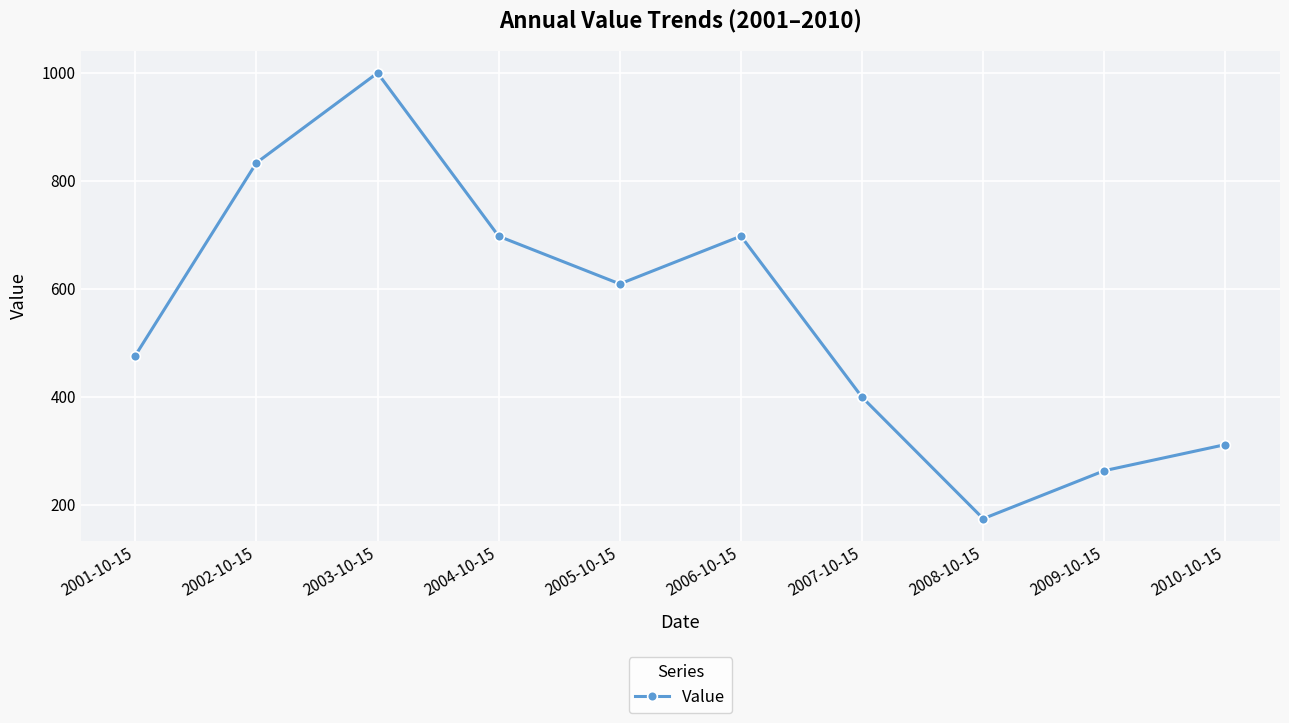

The chart shows a value of 999.6 at 2003-10-15. True or false?

True